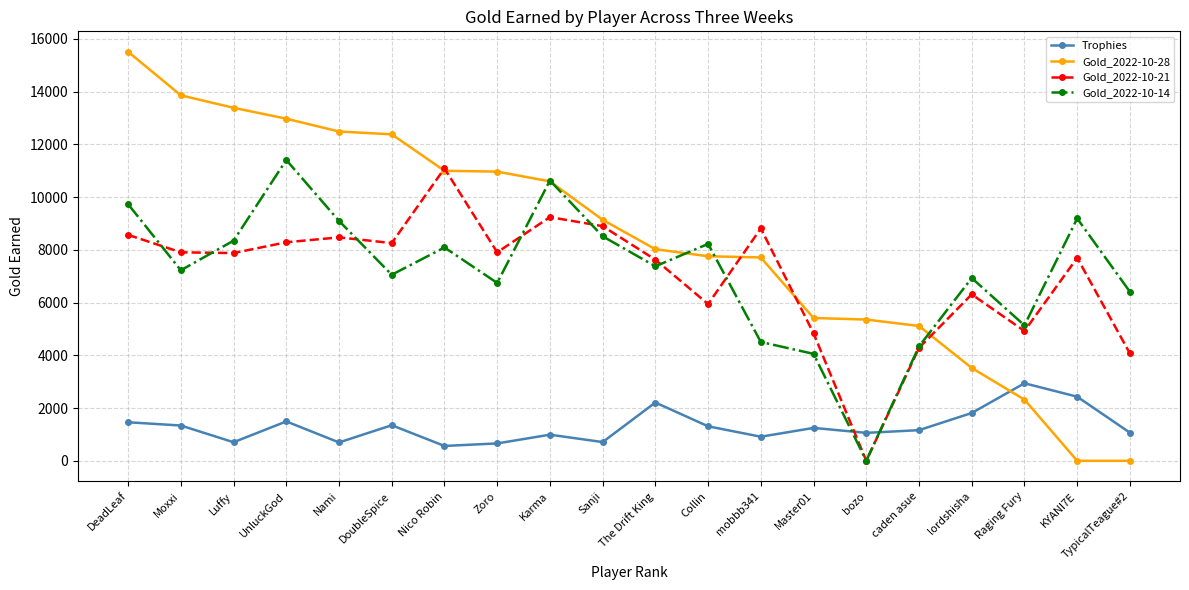

What is the total value across all series at TypicalTeague#2?

11546